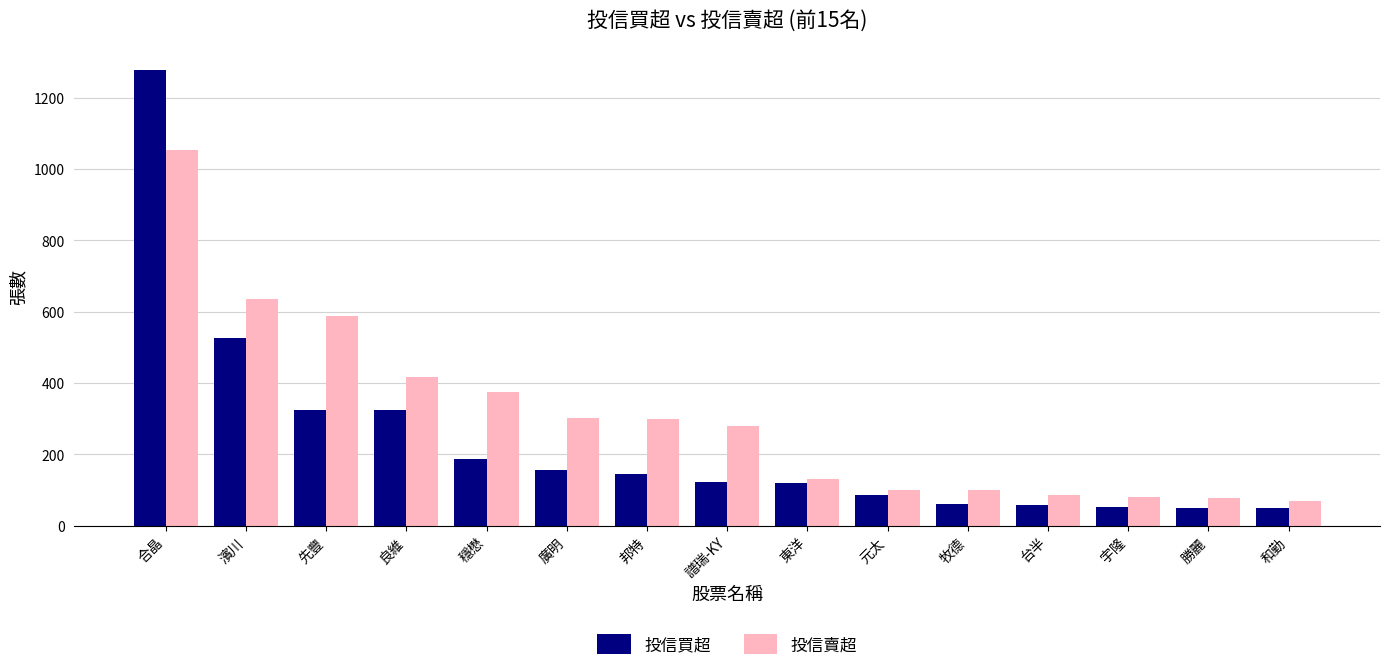

What is the average value of the 投信買超 series?

236